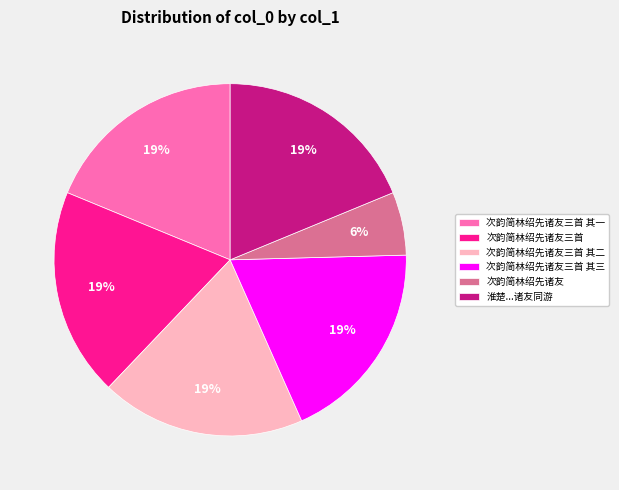

Which slice is the smallest?

次韵简林绍先诸友